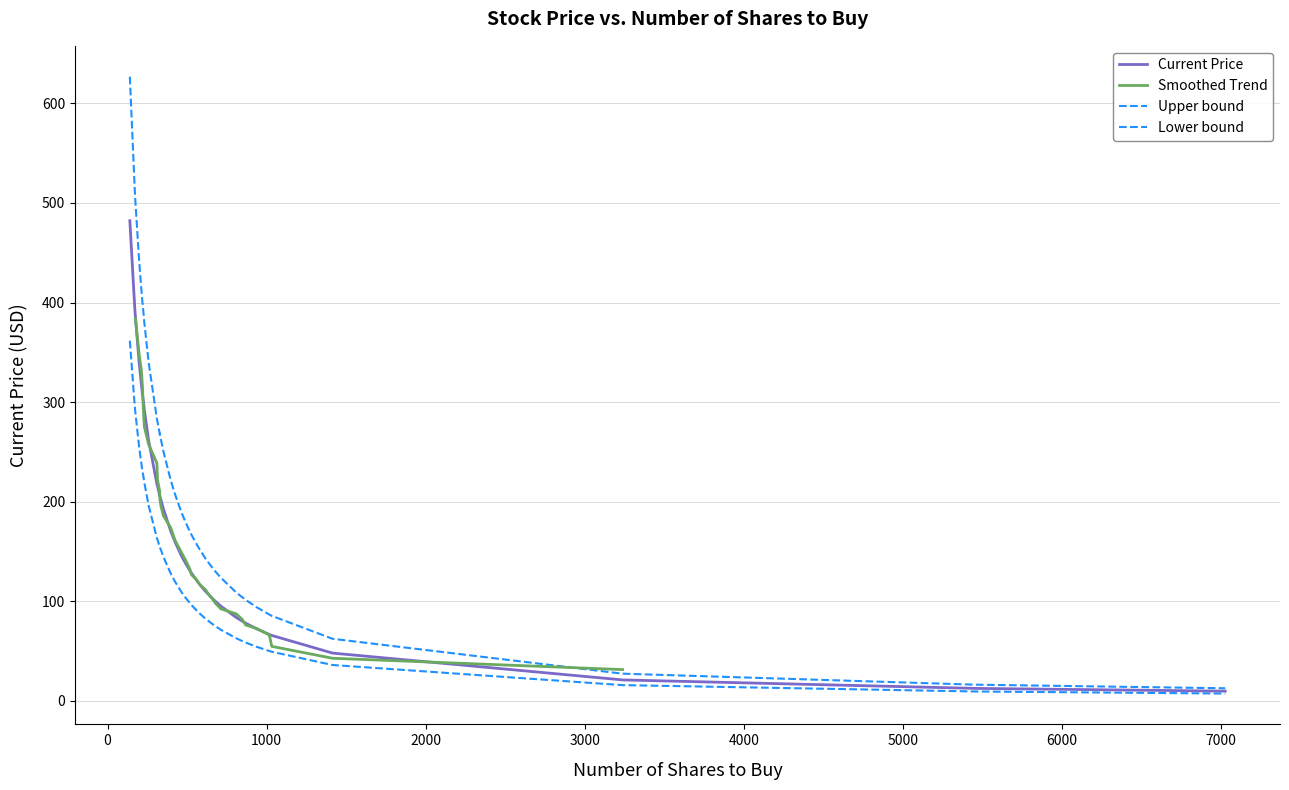

True or false: the data shows 55.0 at 351.

False